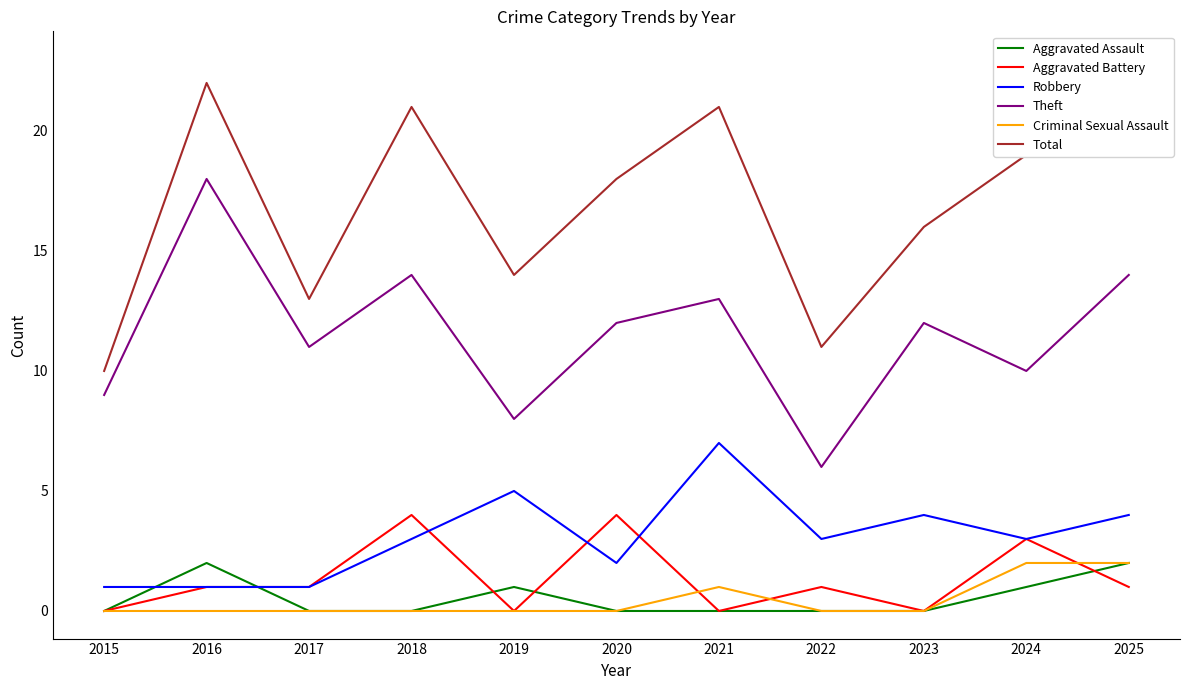

At which label does Theft first exceed 12?

2016